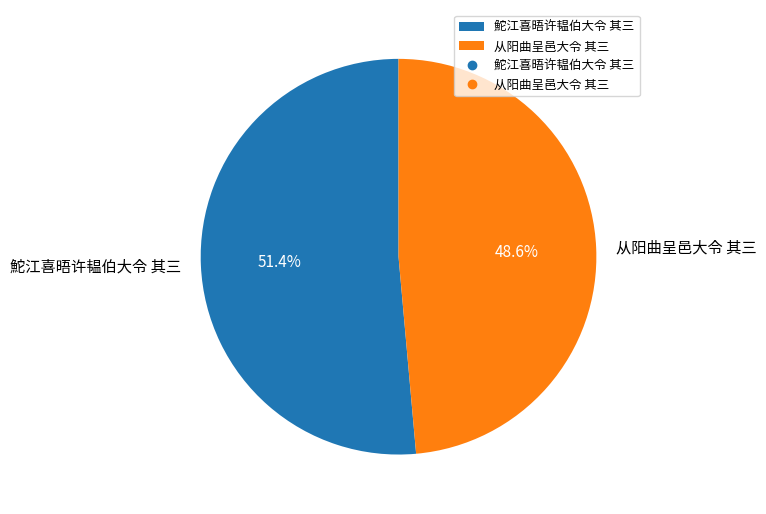

Which slice is the smallest?

从阳曲呈邑大令 其三